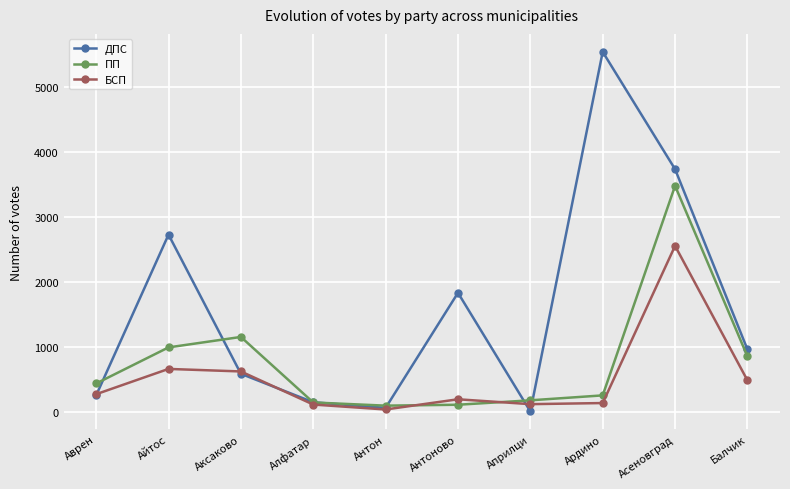

Which series has the largest total across all categories?

ДПС